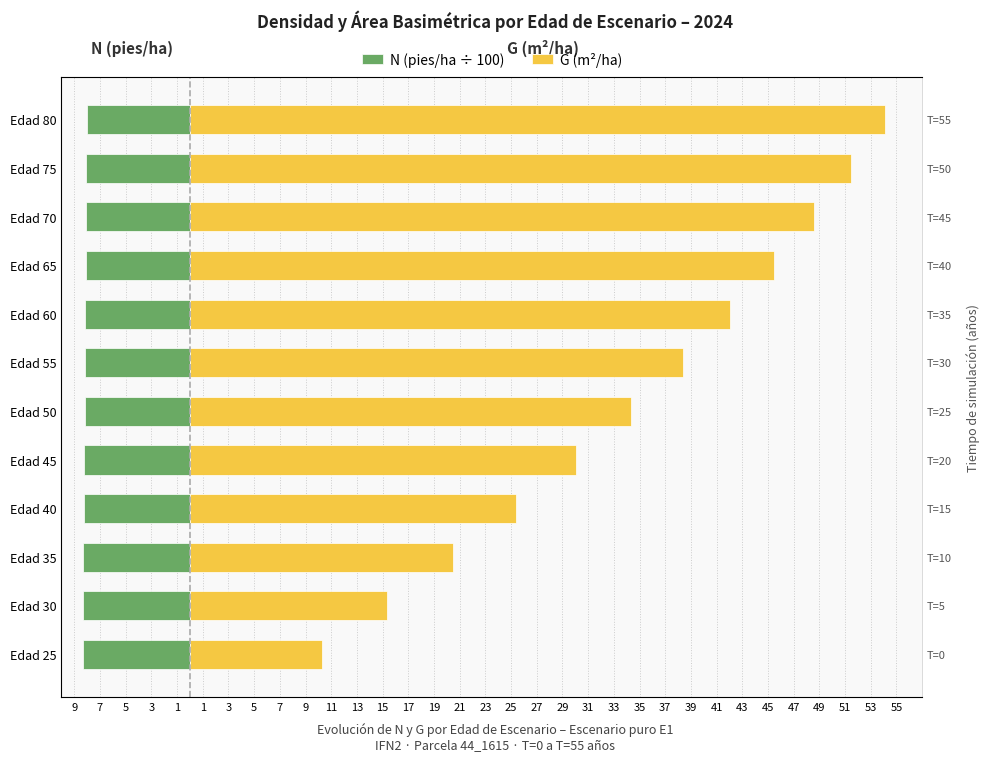

What is the sum of all G (m²/ha) values?

415.7